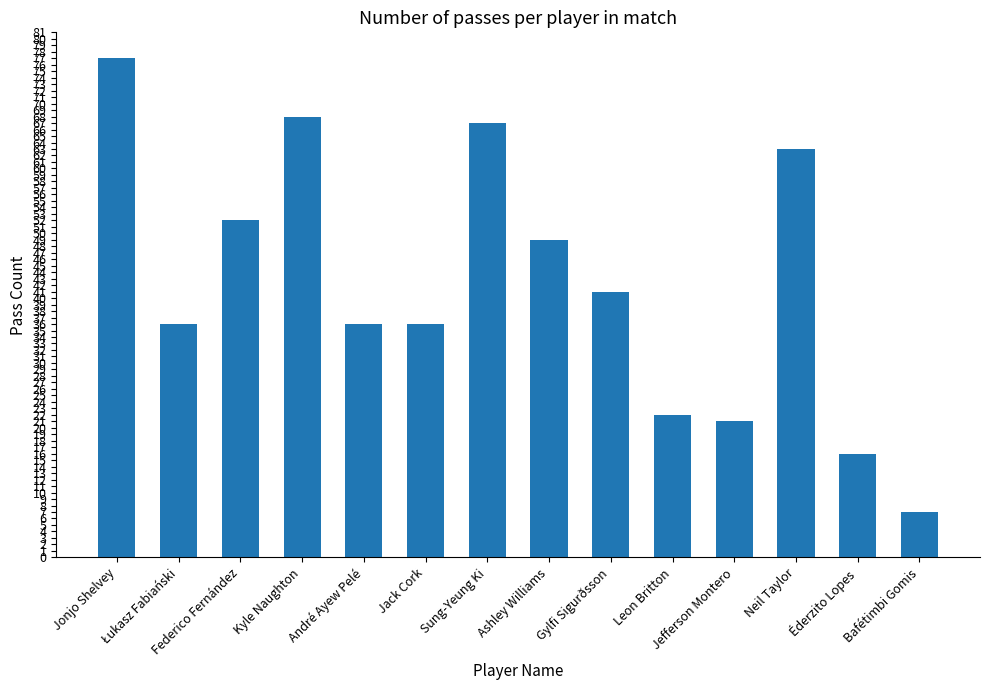

What is the value of the 8th bar from the left?

49